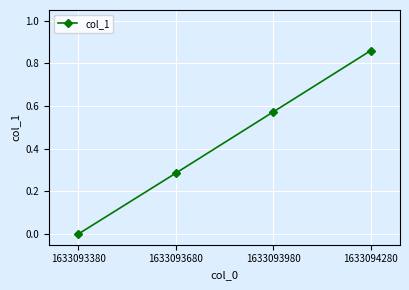

Which label corresponds to the smallest value in the chart?

1633093380